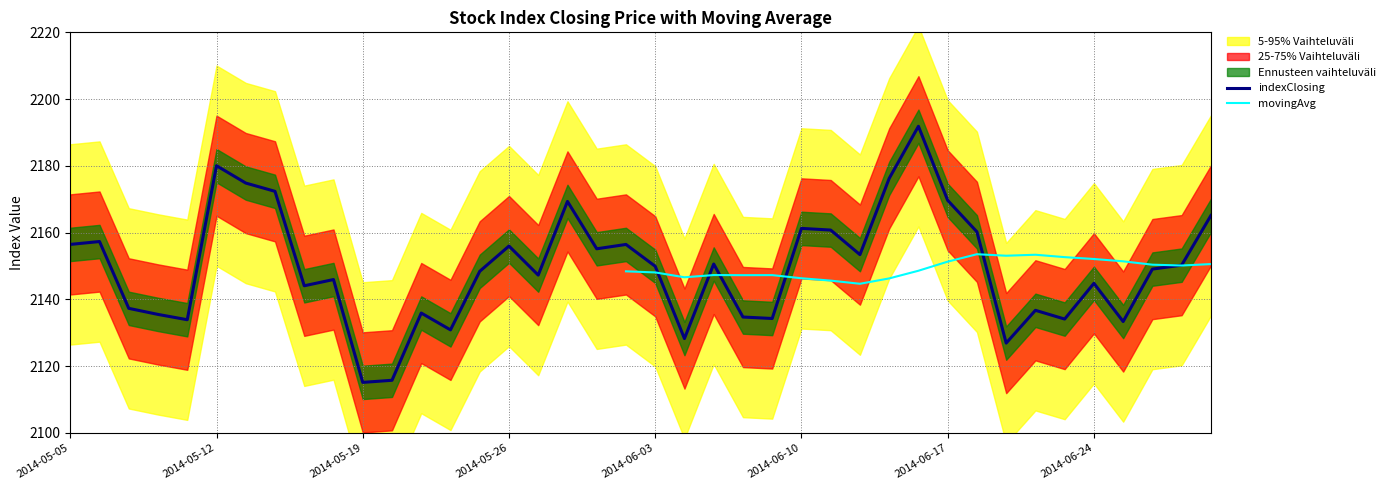

At which category does the chart reach its peak across all series?

2014-06-16